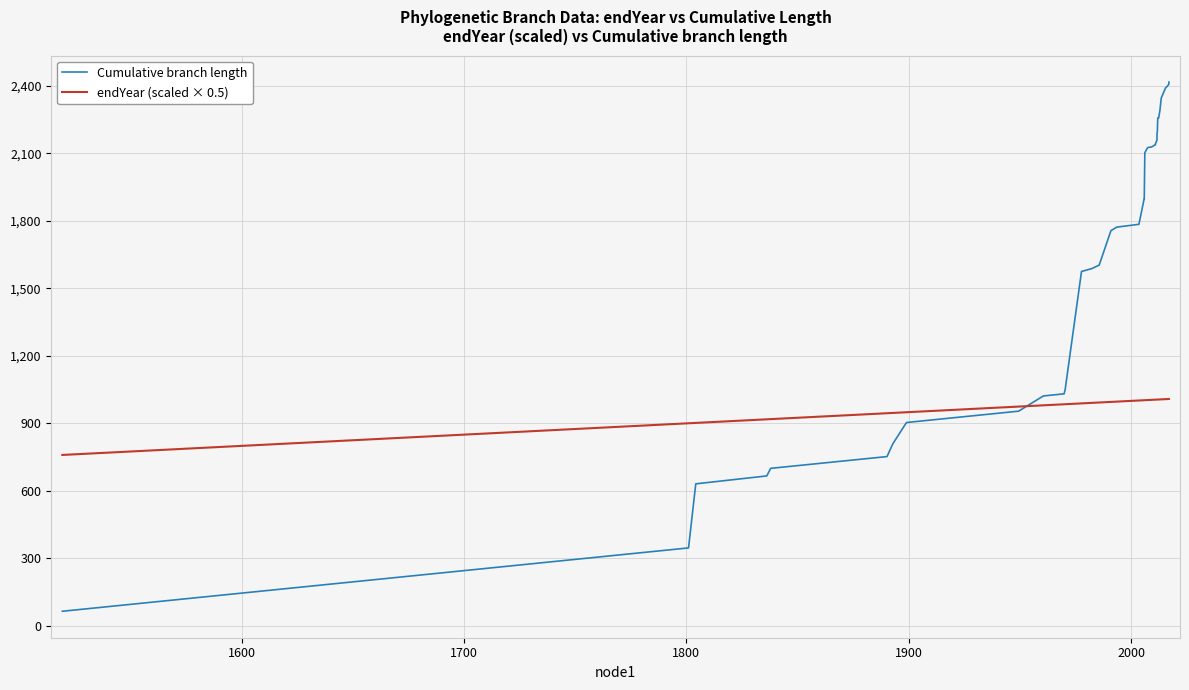

How many values in the Cumulative branch length series are below 2103?

20